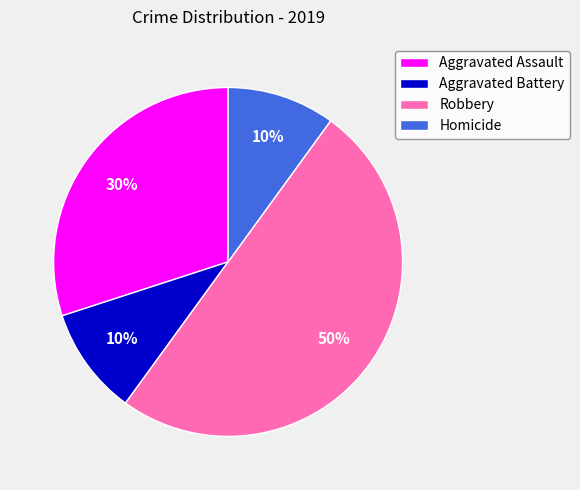

Does Aggravated Battery represent more than half of the total?

No